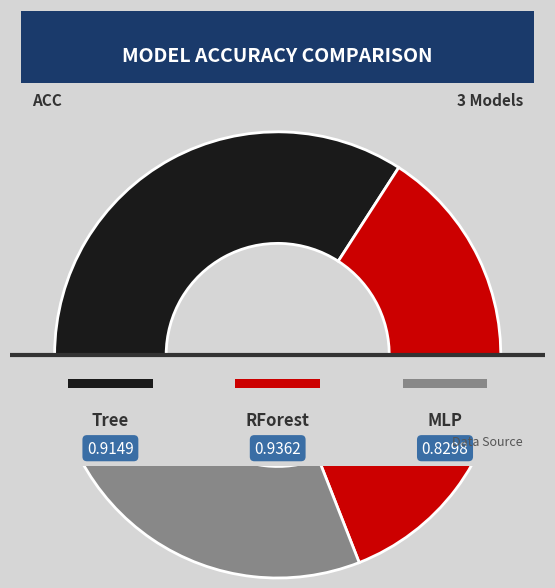

The MLP slice represents 24% of the pie. True or false?

False